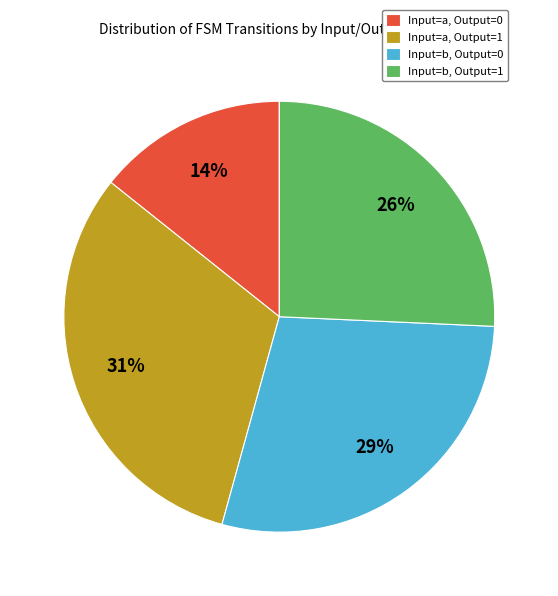

The Input=b, Output=1 slice represents 39% of the pie. True or false?

False